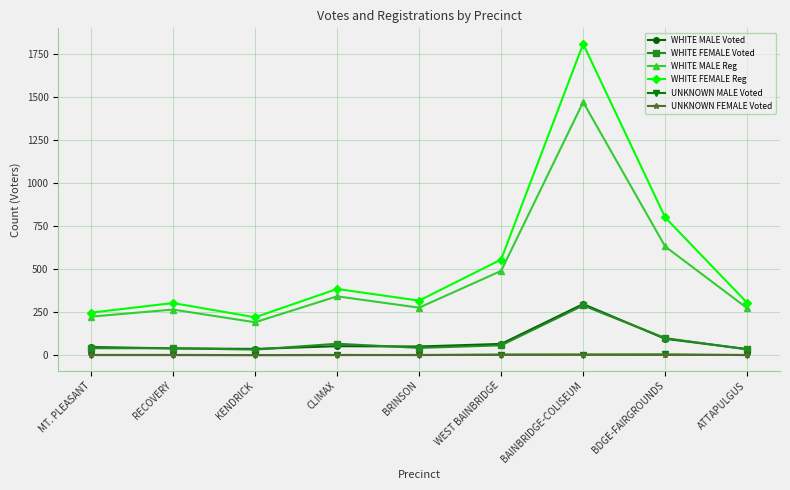

True or false: WHITE FEMALE Voted and WHITE FEMALE Reg cross at least once.

False